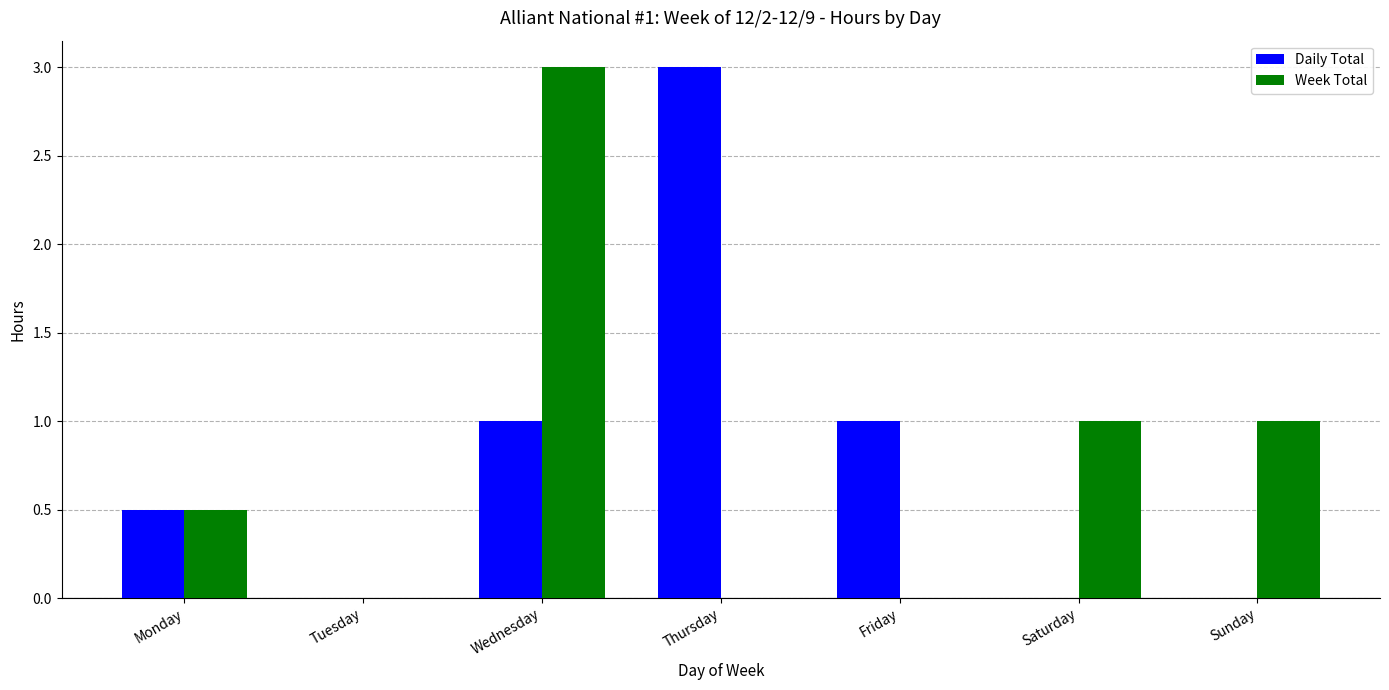

Count the Daily Total values in the range 0 to 1.

6